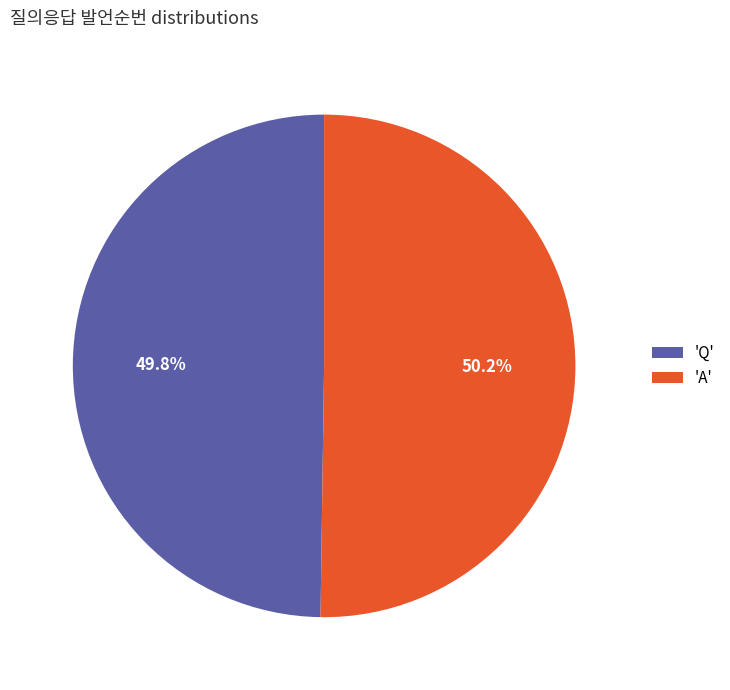

How many slices are in this pie chart?

2